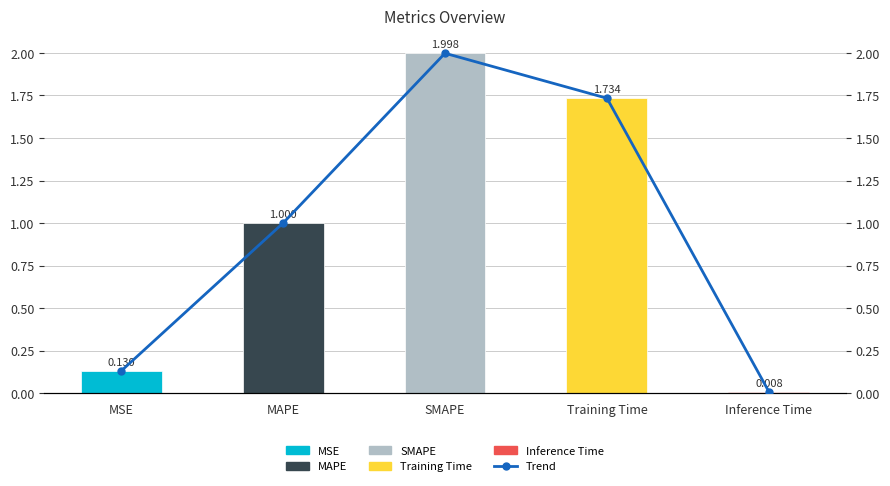

Reading left to right, transcribe all the data shown in this chart.

col_1: 0.1	1.0	2.0	1.7	0.0
Trend: 0.1	1.0	2.0	1.7	0.0